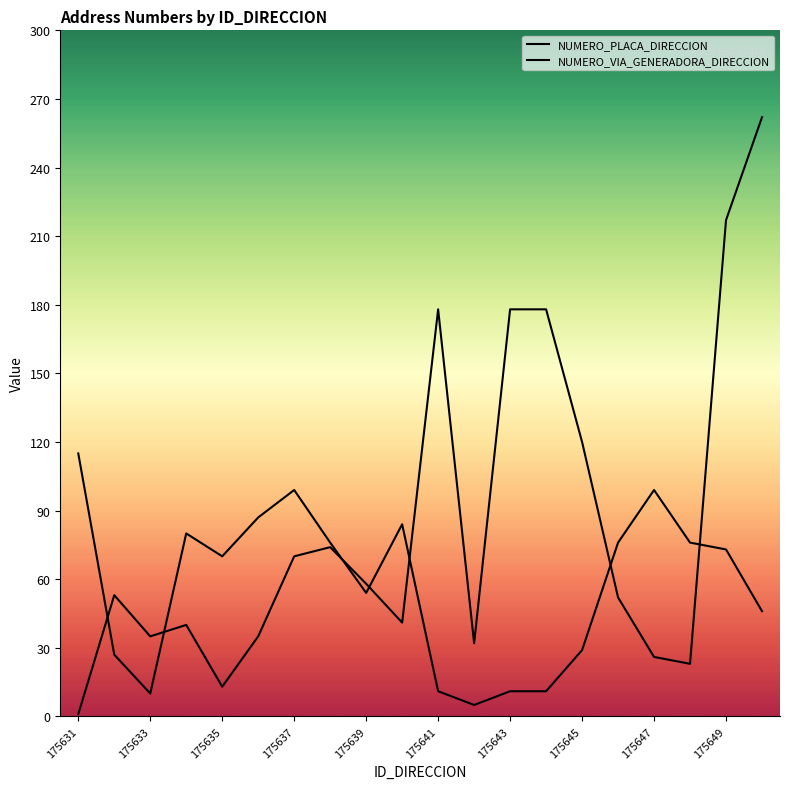

Does the chart display data point markers on the line(s)?

No